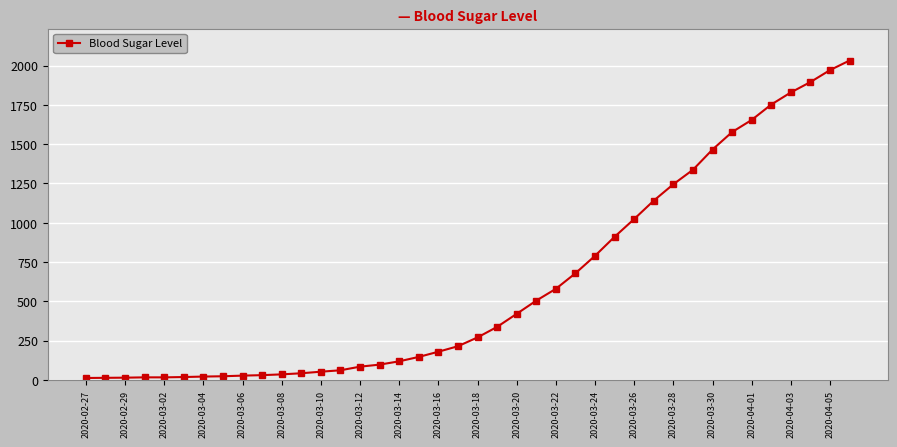

What is the difference between the maximum and minimum values?

2019